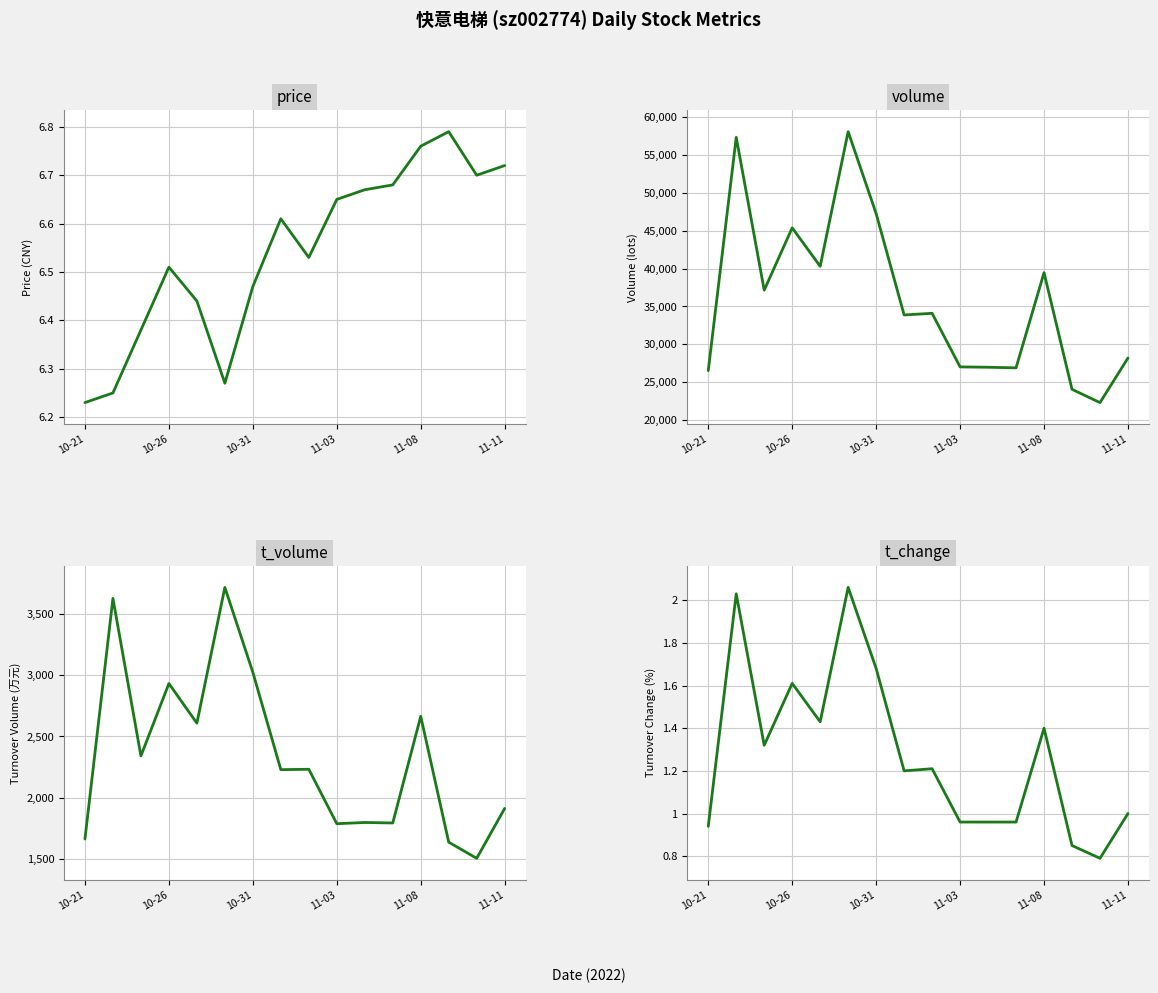

How many interior local valleys does the price series have?

3